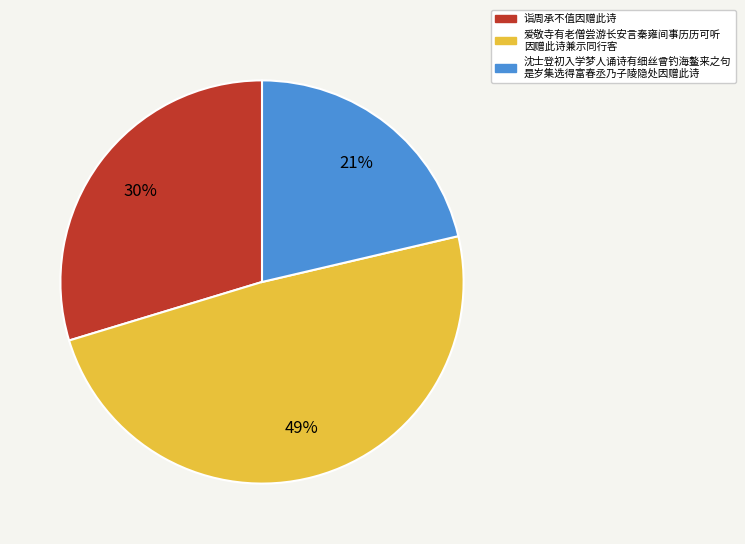

Is there any slice that represents more than half of the pie?

No